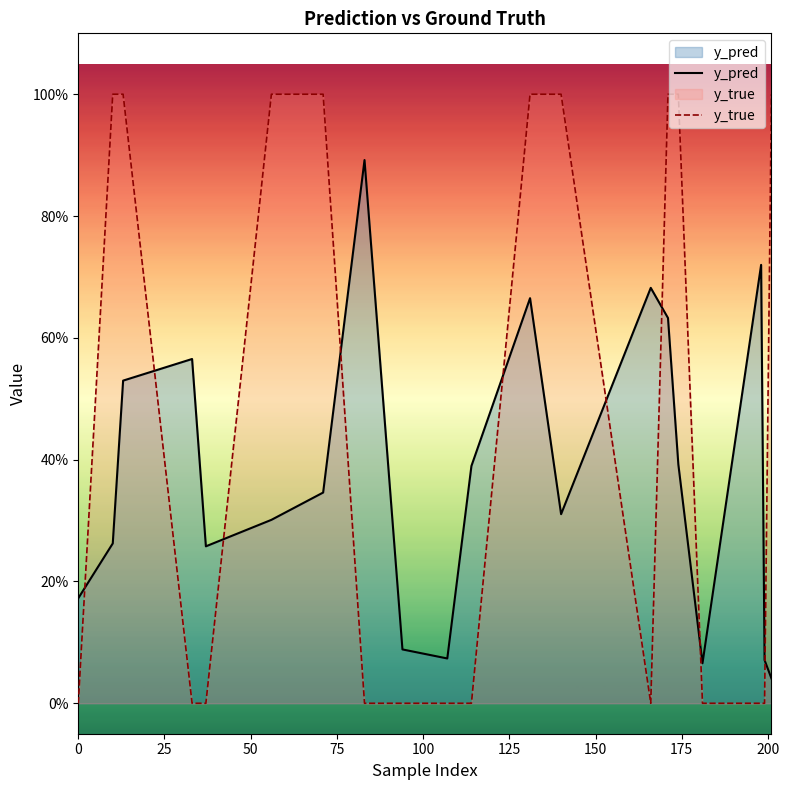

Count the y_true values in the range 0 to 1.

20